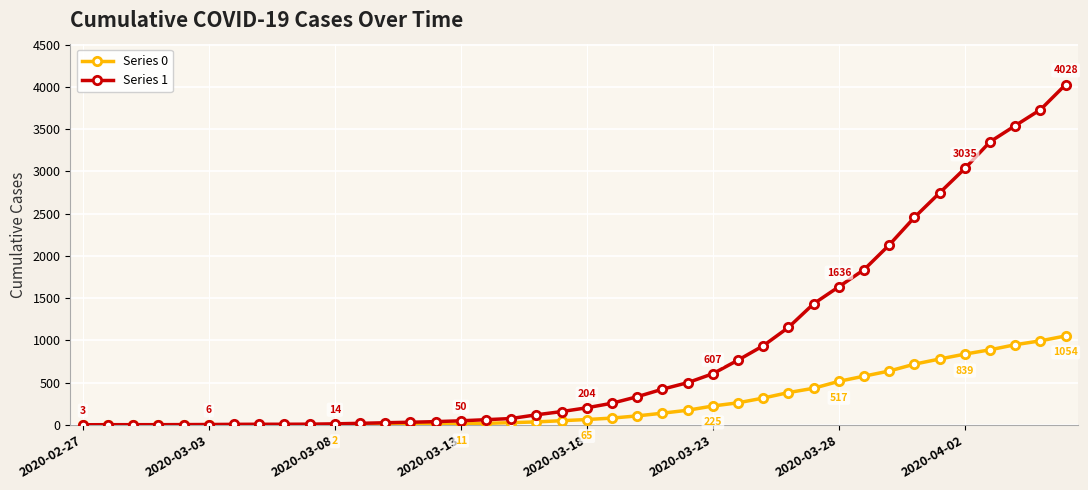

List the series in order of their peak value, highest first.

Series 1, Series 0